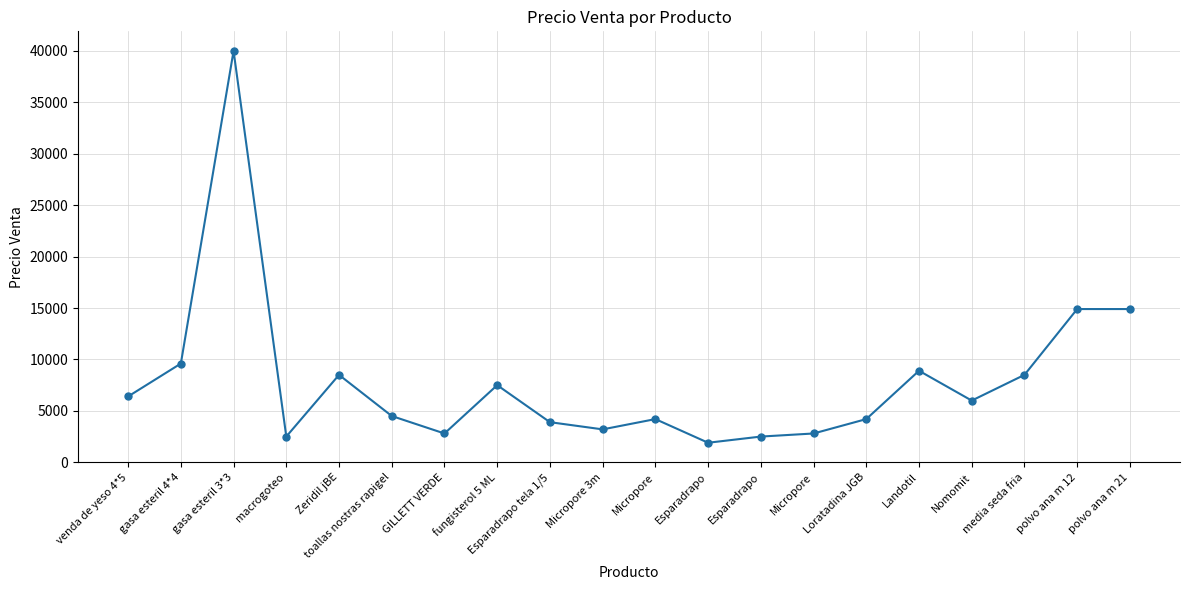

List the labels in order of value, smallest first.

Esparadrapo, macrogoteo, Esparadrapo, GILLETT VERDE, Micropore, Micropore 3m, Esparadrapo tela 1/5, Micropore, Loratadina JGB, toallas nostras rapigel, Nomomit, venda de yeso 4*5, fungisterol 5 ML, Zeridil jBE, media seda fria, Landotil, gasa esteril 4*4, polvo ana m 12, polvo ana m 21, gasa esteril 3*3